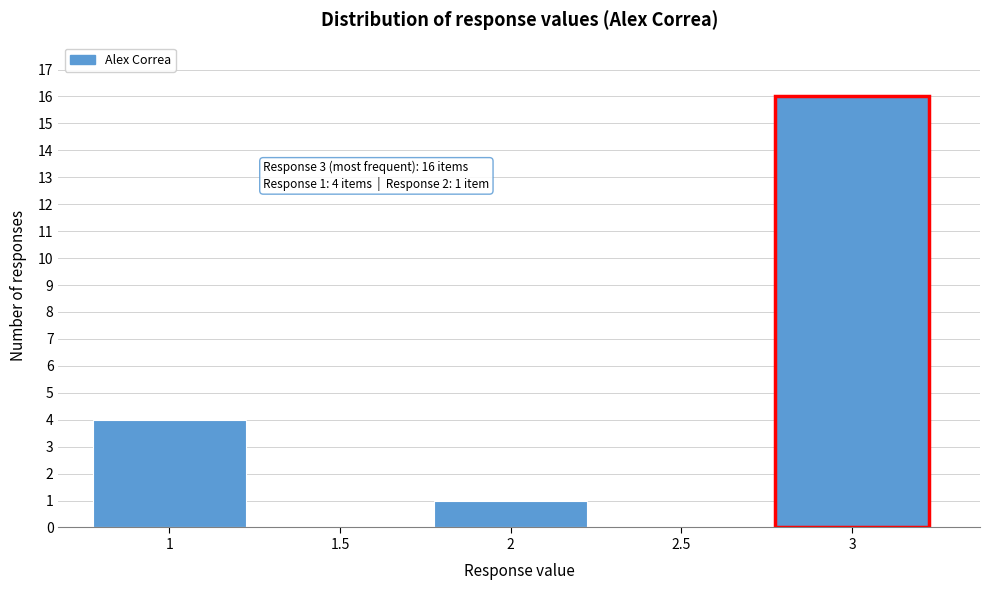

Reading right to left, transcribe all the data shown in this chart.

3=16	2.5=0	2=1	1.5=0	1=4